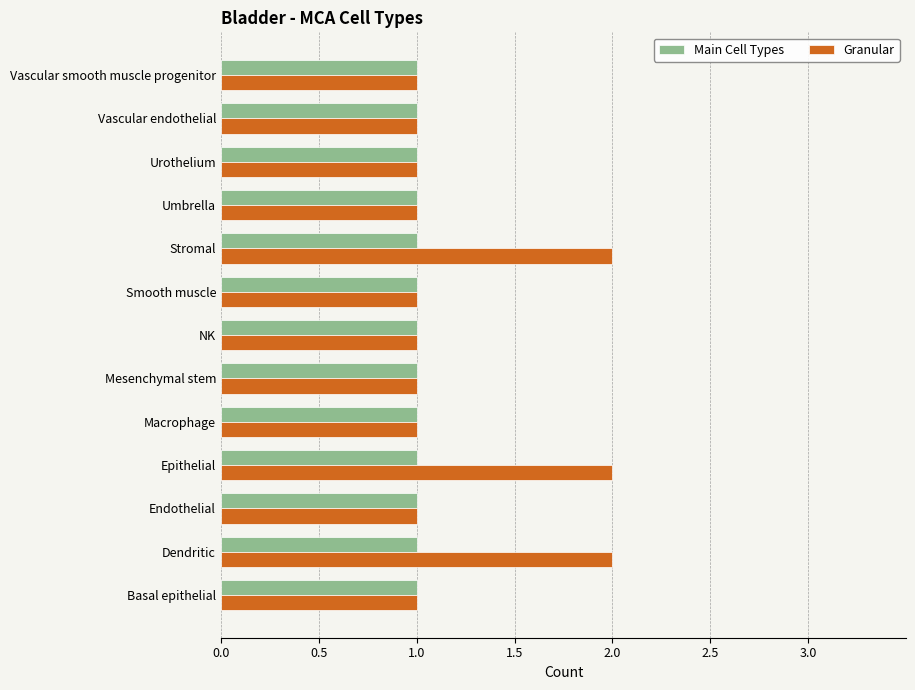

Rank the series by their maximum value, from highest to lowest.

Granular, Main Cell Types